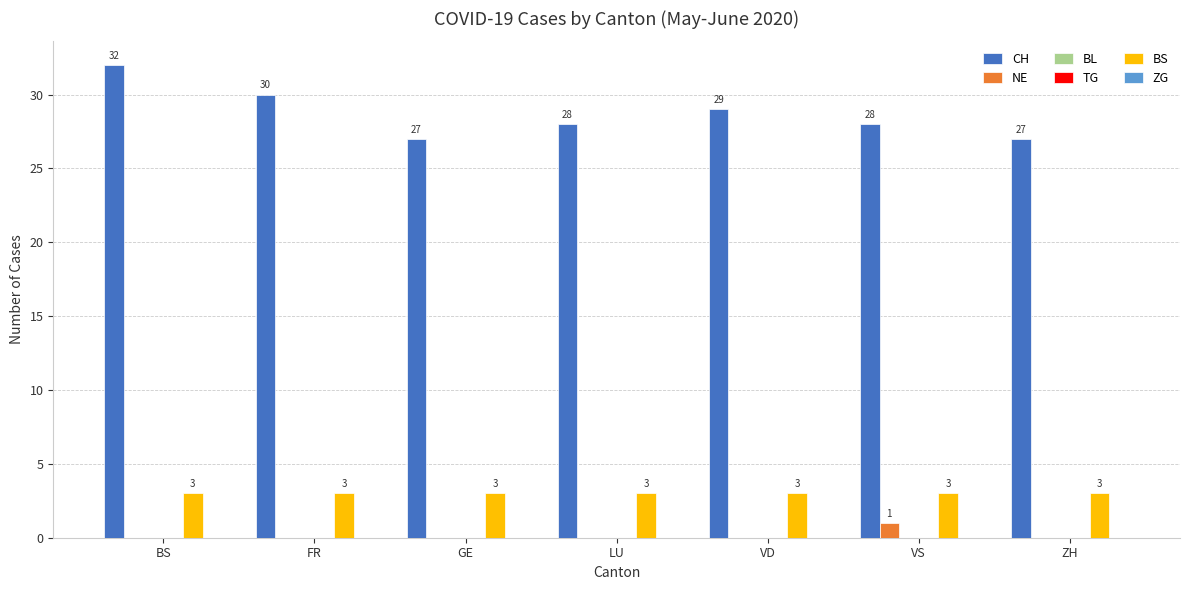

The value of BS at FR is 3. True or false?

True